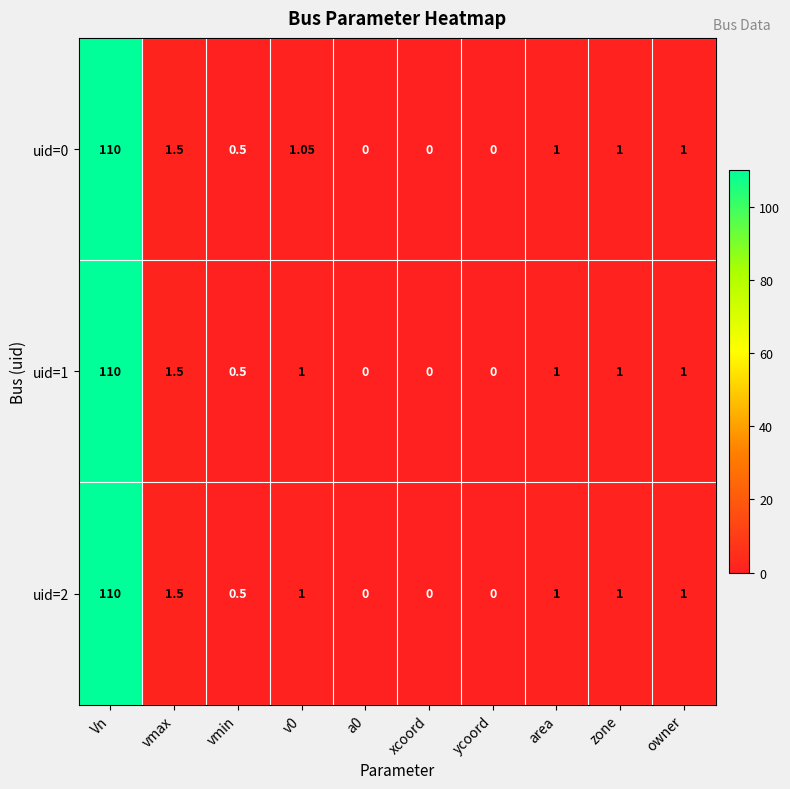

At how many categories does at least one series exceed 53?

1